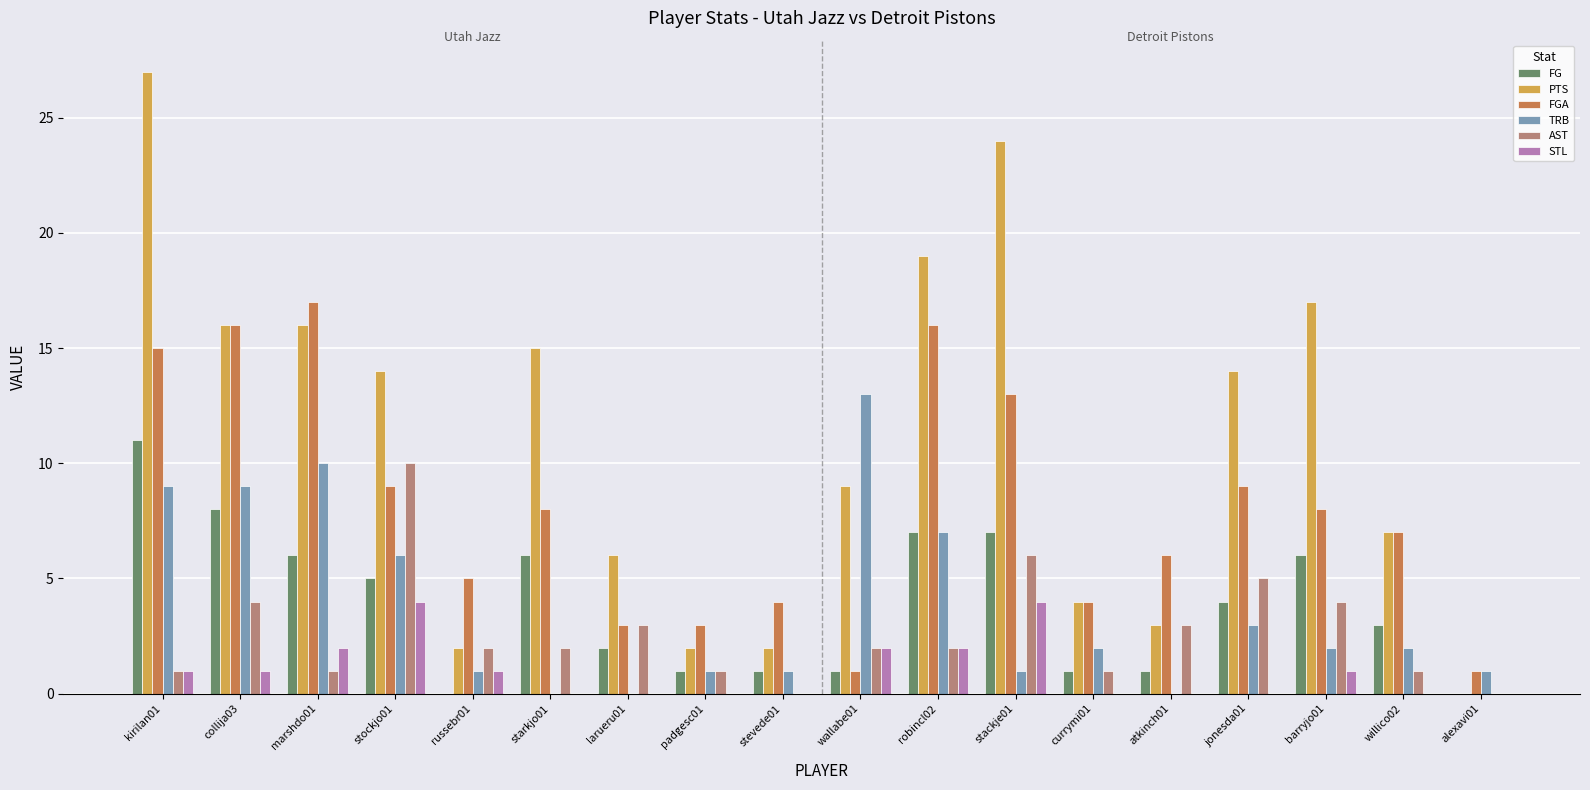

What is the sum of all TRB values?

68